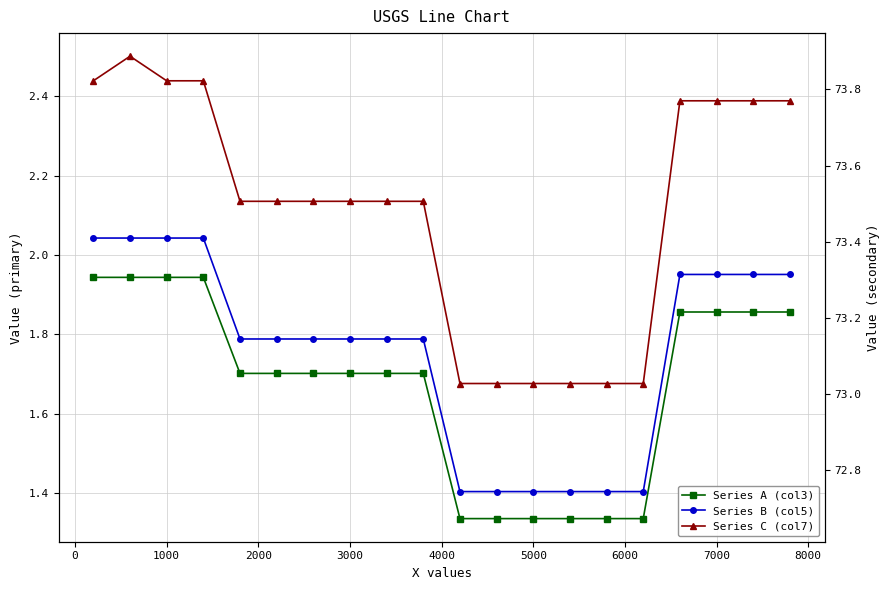

List the series in order of their overall mean, highest first.

Series C (col7), Series B (col5), Series A (col3)